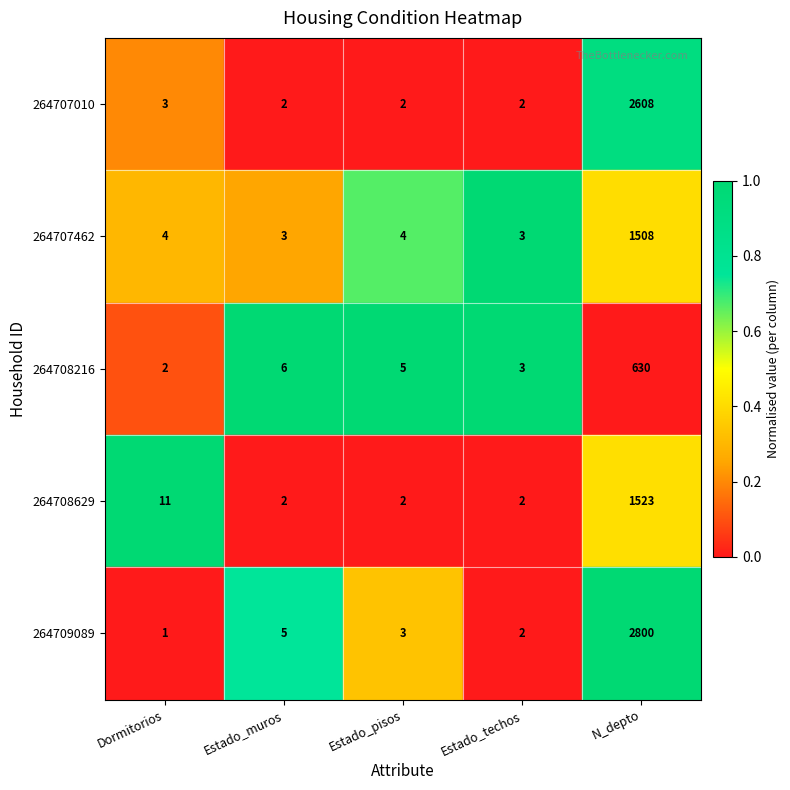

Which label corresponds to the smallest value in the chart?

Dormitorios